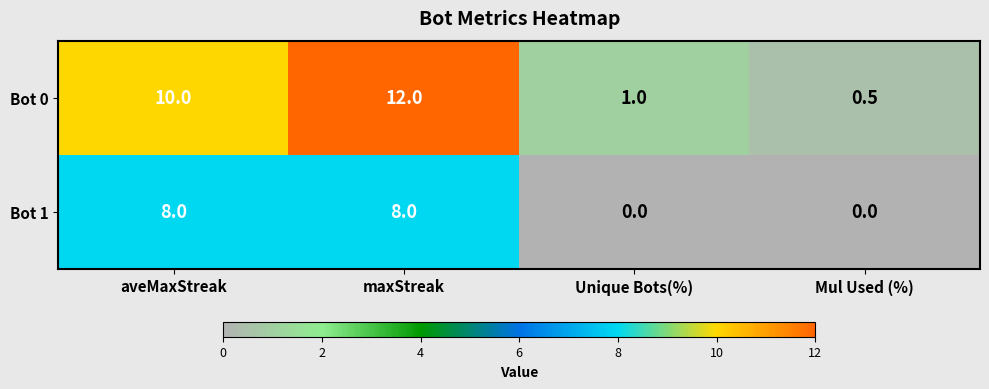

Reading left to right, extract all data points from this chart.

Bot 0: 10.0	12.0	1.0	0.5
Bot 1: 8.0	8.0	0.0	0.0